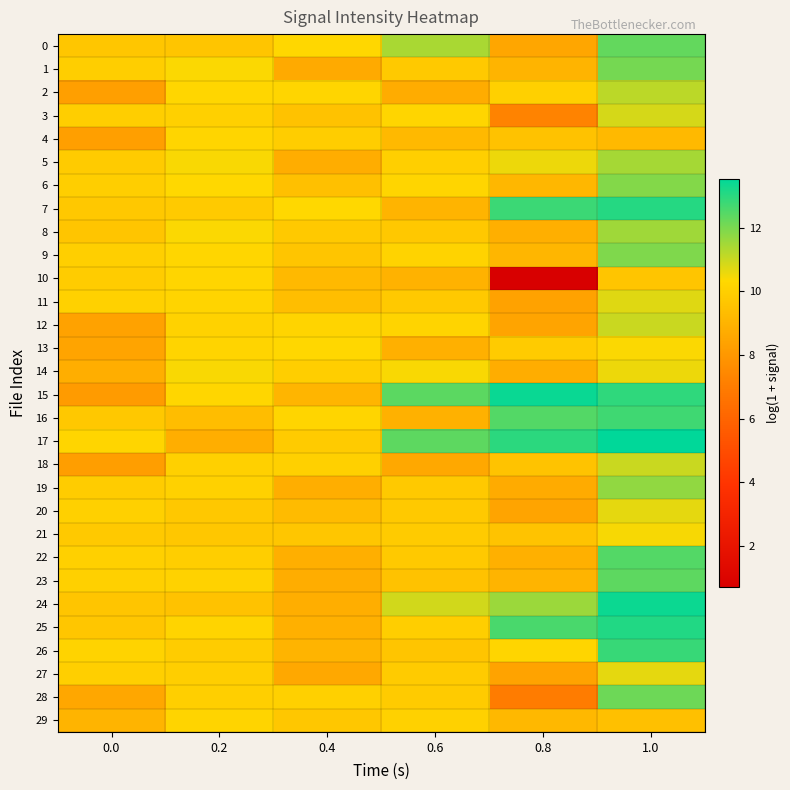

Which category has the lowest value across all series?

0.8